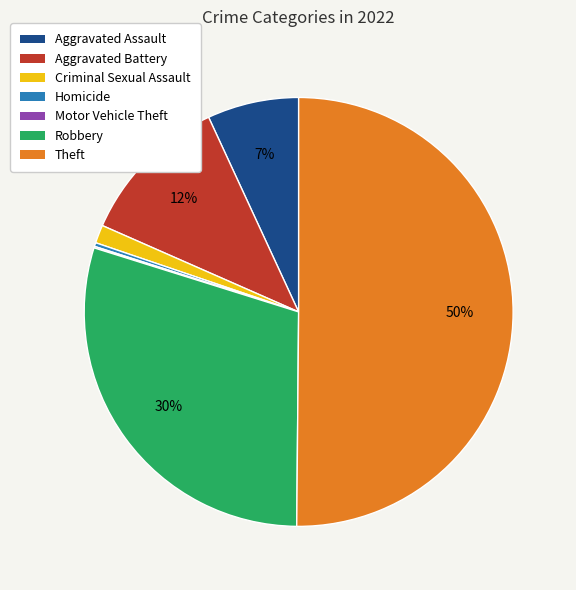

Combined, do Aggravated Assault and Aggravated Battery account for over 50%?

No